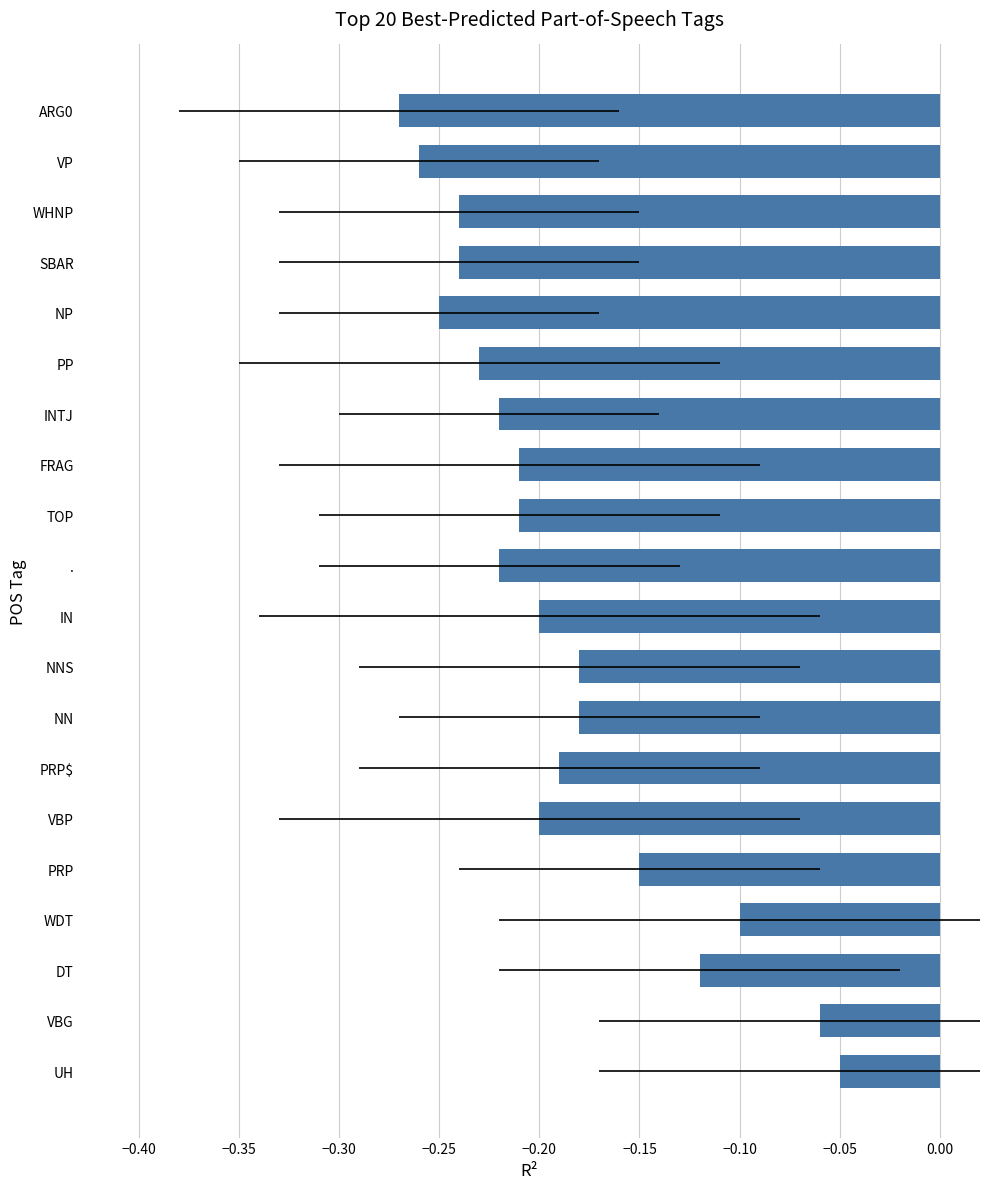

Count the number of categories in the chart.

20